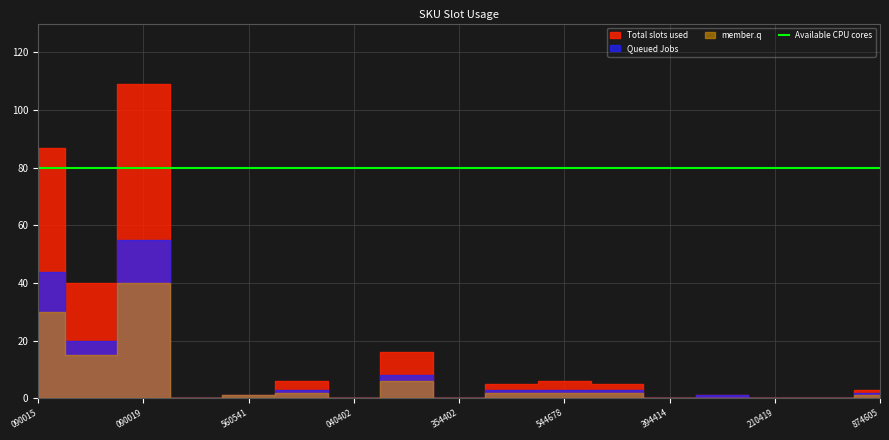

What is the maximum value shown in the chart?

109